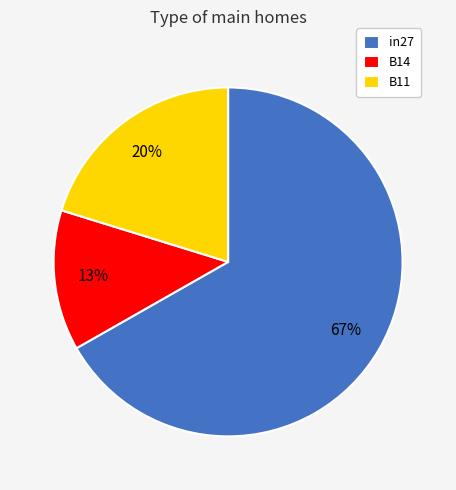

Rank the categories by value from lowest to highest.

B14, B11, in27